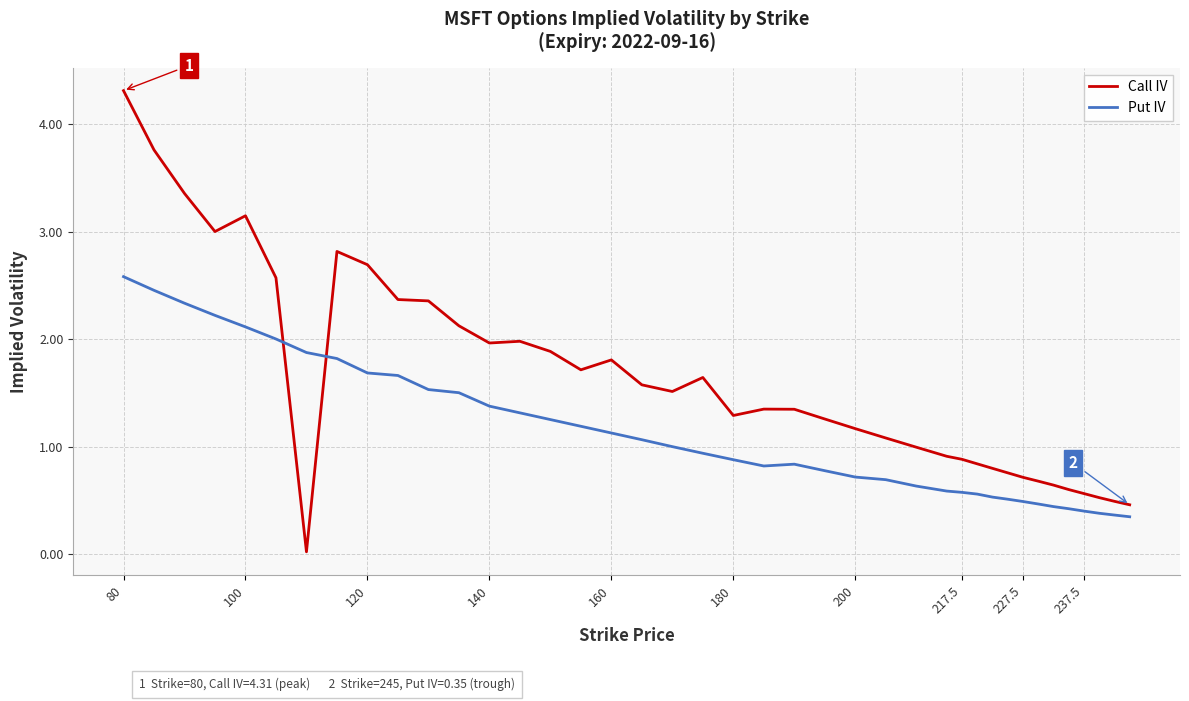

What is the difference between the maximum and minimum values in the Put IV series?

2.2